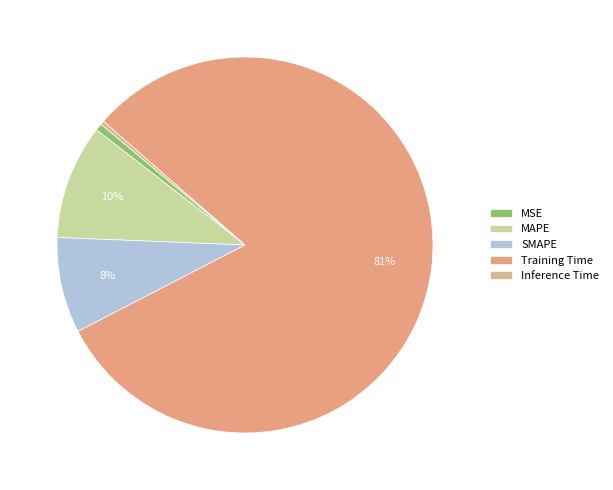

Count the number of slices in the pie.

5